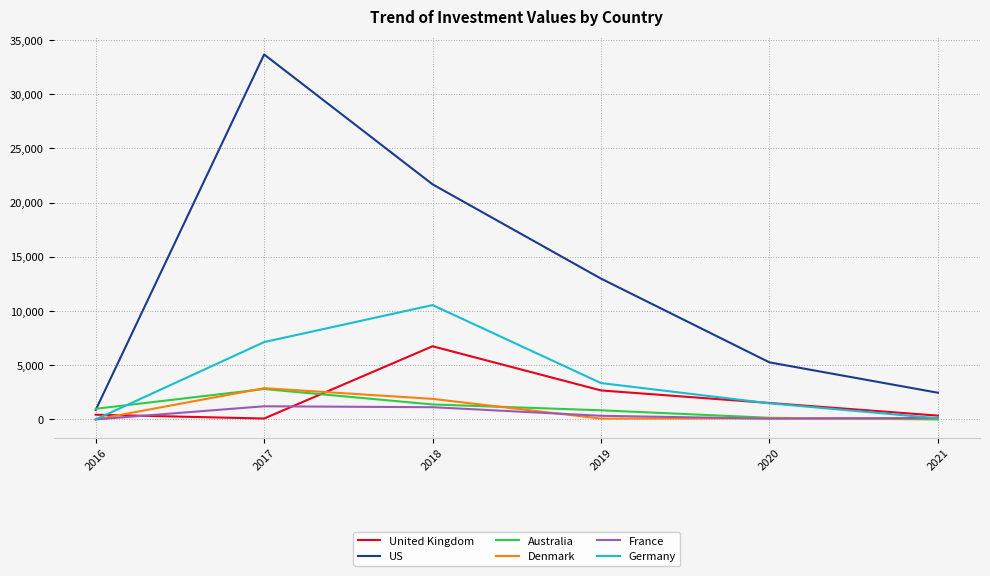

Which series has the widest spread of values?

US